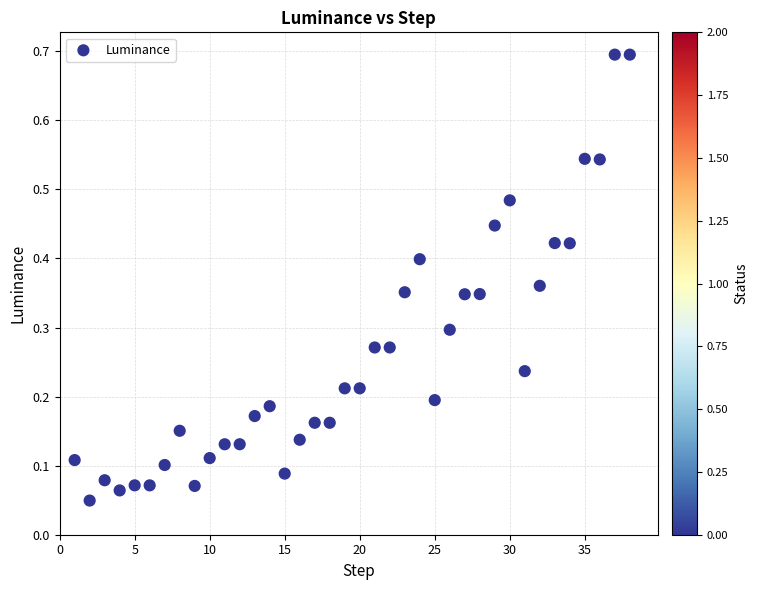

What is the range of Y values (max minus min)?

0.6